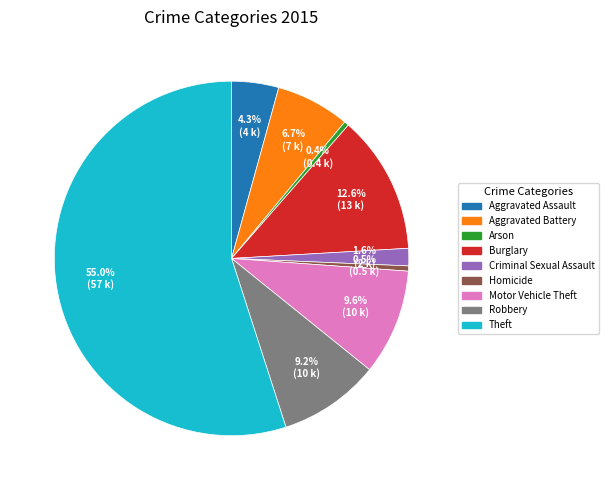

Is there any slice that represents more than half of the pie?

Yes